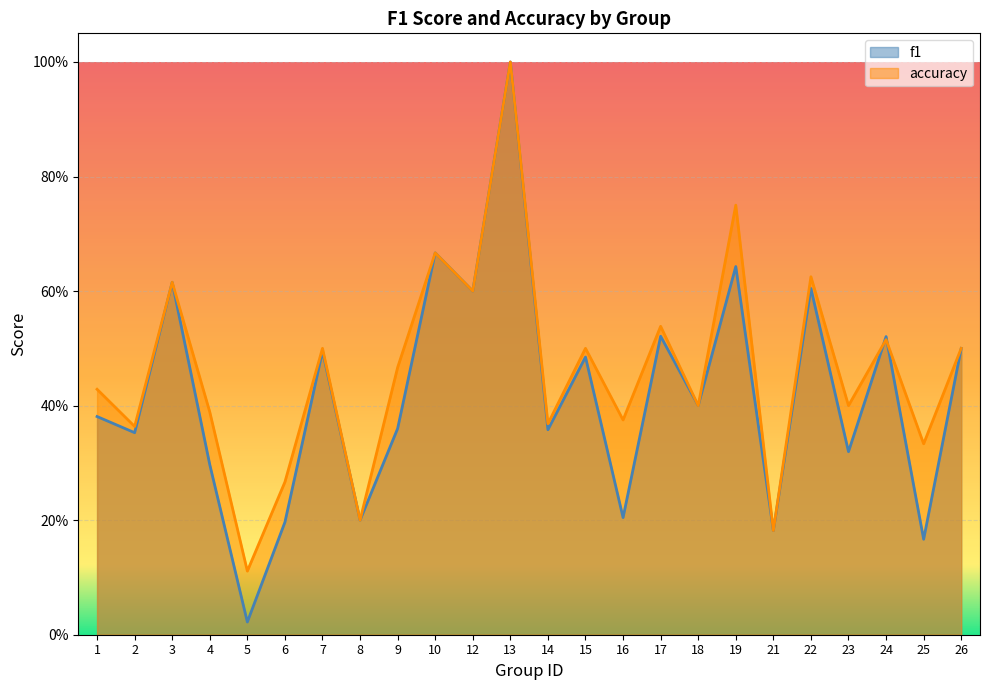

Reading left to right, extract all data points from this chart.

f1: 1=0.4	2=0.4	3=0.6	4=0.3	5=0.0	6=0.2	7=0.5	8=0.2	9=0.4	10=0.7	12=0.6	13=1.0	14=0.4	15=0.5	16=0.2	17=0.5	18=0.4	19=0.6	21=0.2	22=0.6	23=0.3	24=0.5	25=0.2	26=0.5
accuracy: 1=0.4	2=0.4	3=0.6	4=0.4	5=0.1	6=0.3	7=0.5	8=0.2	9=0.5	10=0.7	12=0.6	13=1.0	14=0.4	15=0.5	16=0.4	17=0.5	18=0.4	19=0.8	21=0.2	22=0.6	23=0.4	24=0.5	25=0.3	26=0.5